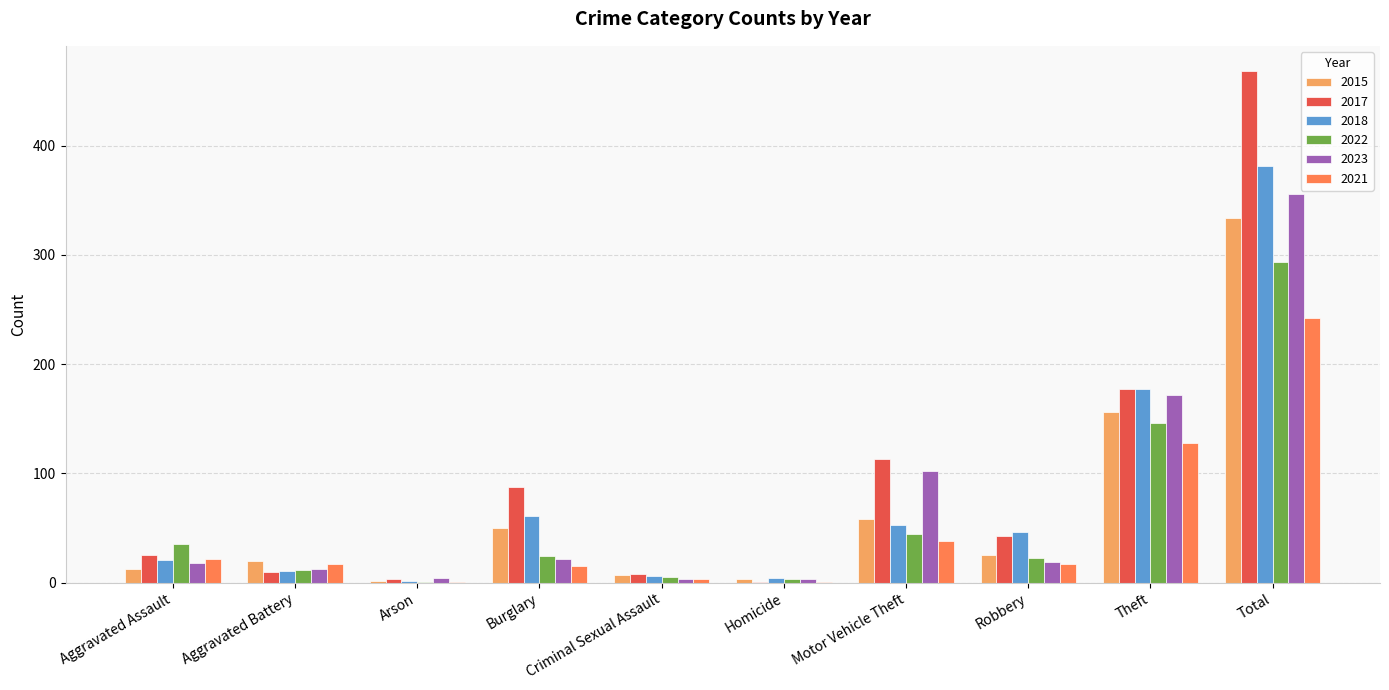

How many categories are shown in the chart?

10